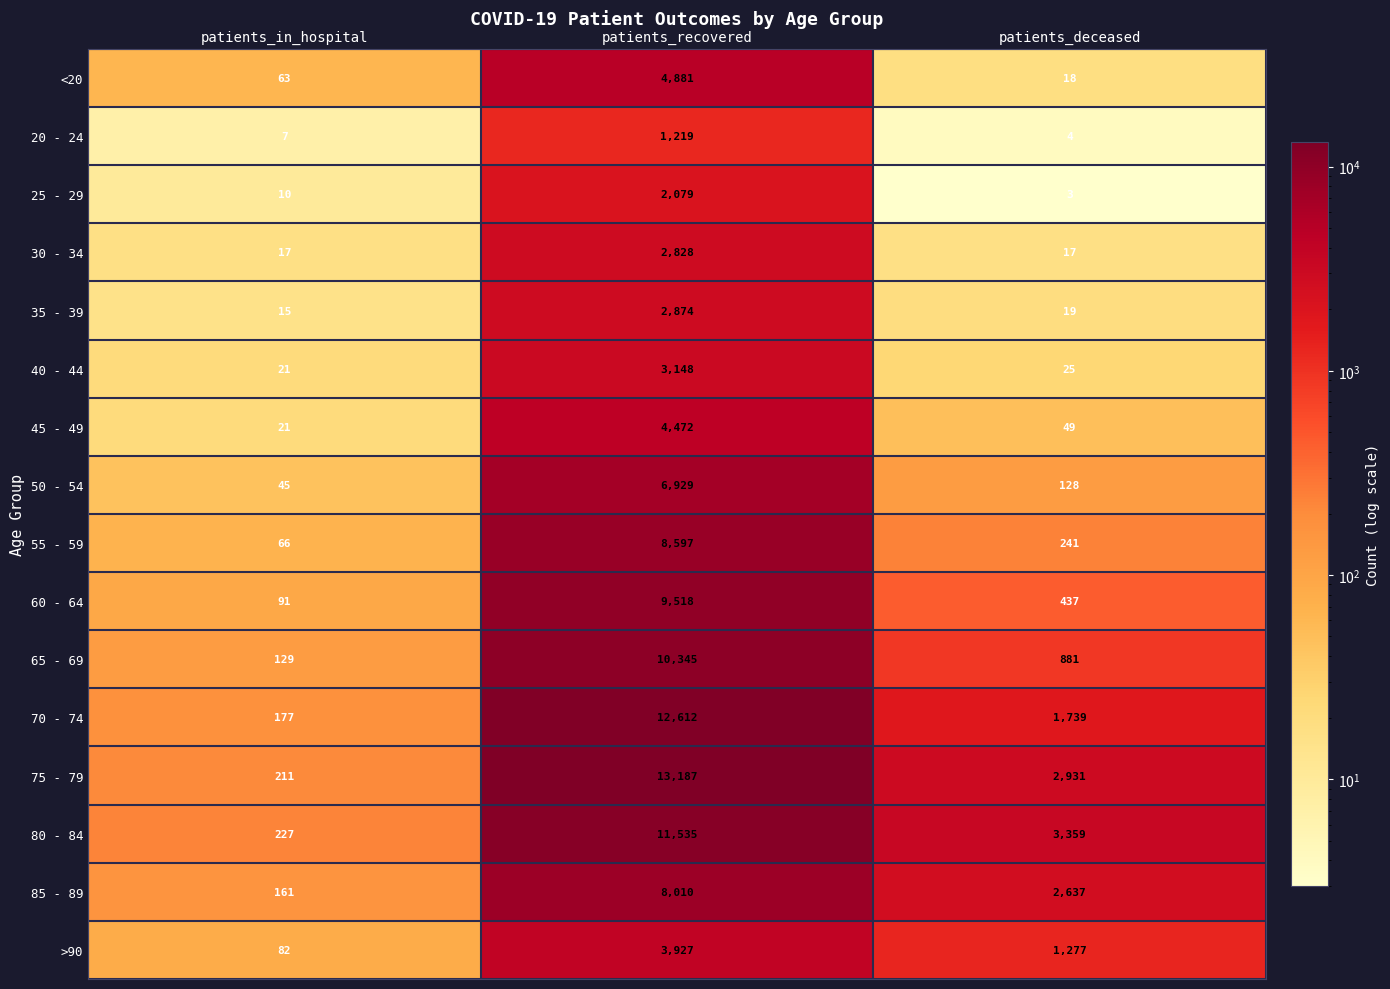

At which category is the sum across all series the highest?

patients_recovered